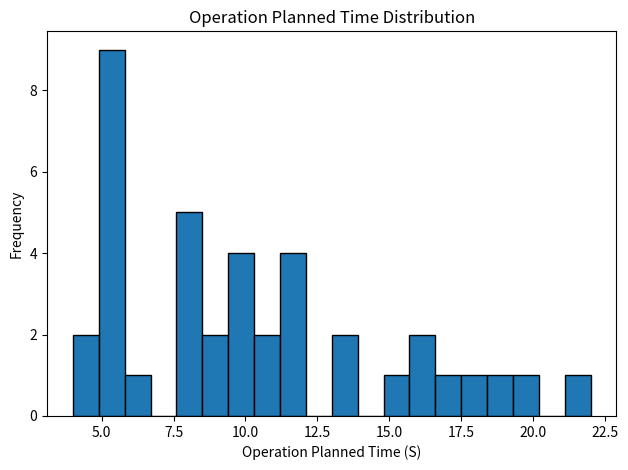

Around what value on the x-axis is the tallest bar? Give the approximate position of its centre, as read against the axis.

5.5